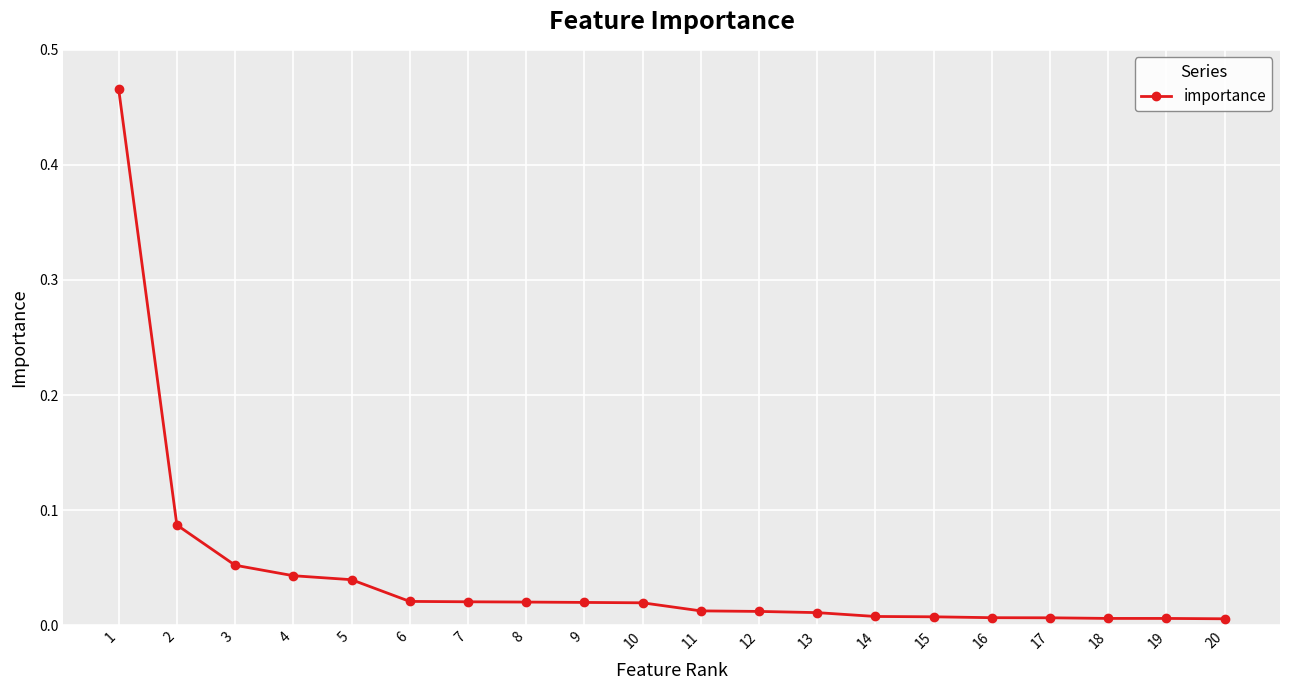

What is the sum of all values?

0.9